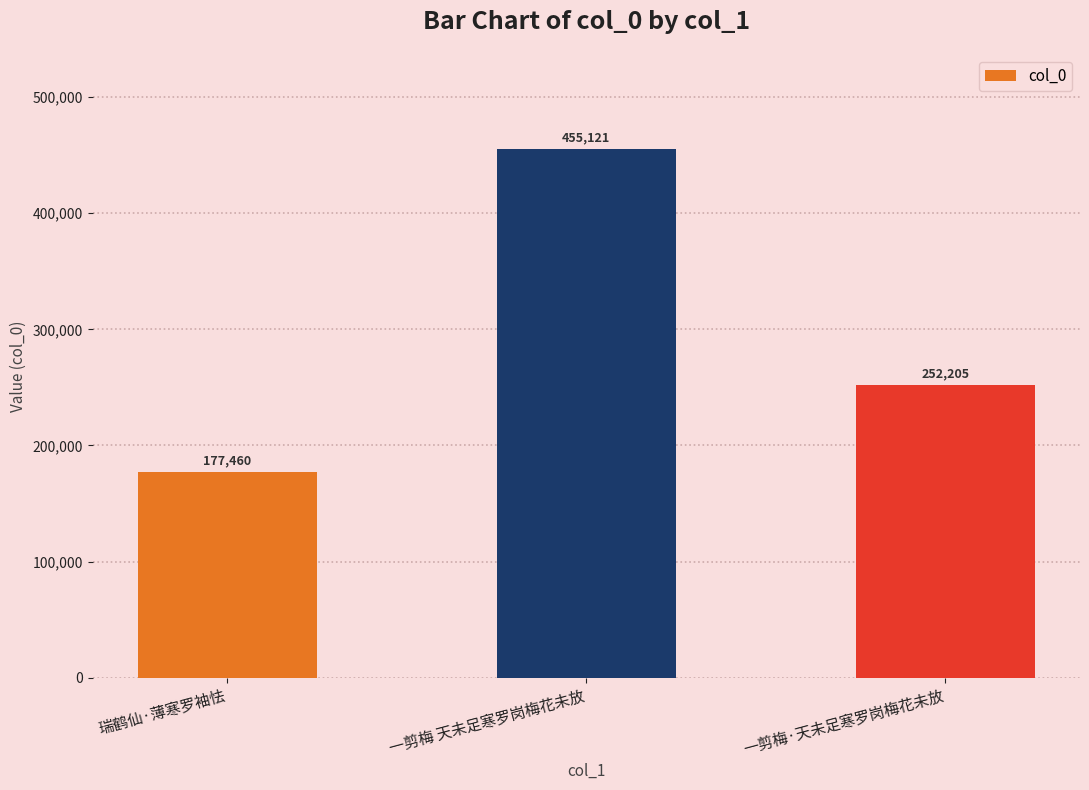

How many data points are less than 252205?

1